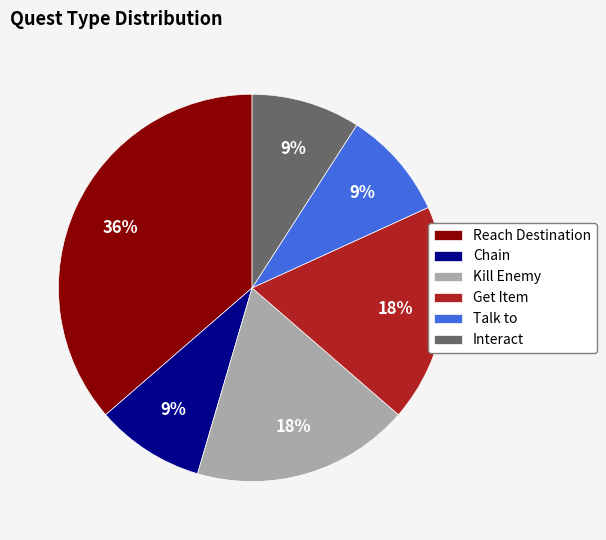

Count the number of slices in the pie.

6